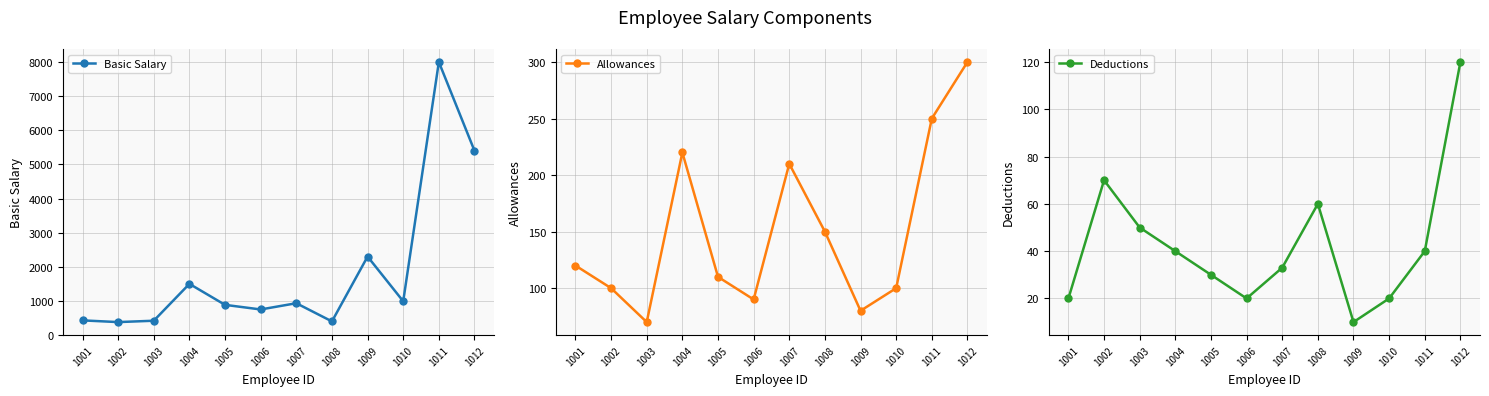

What is the average value of the Deductions series?

43